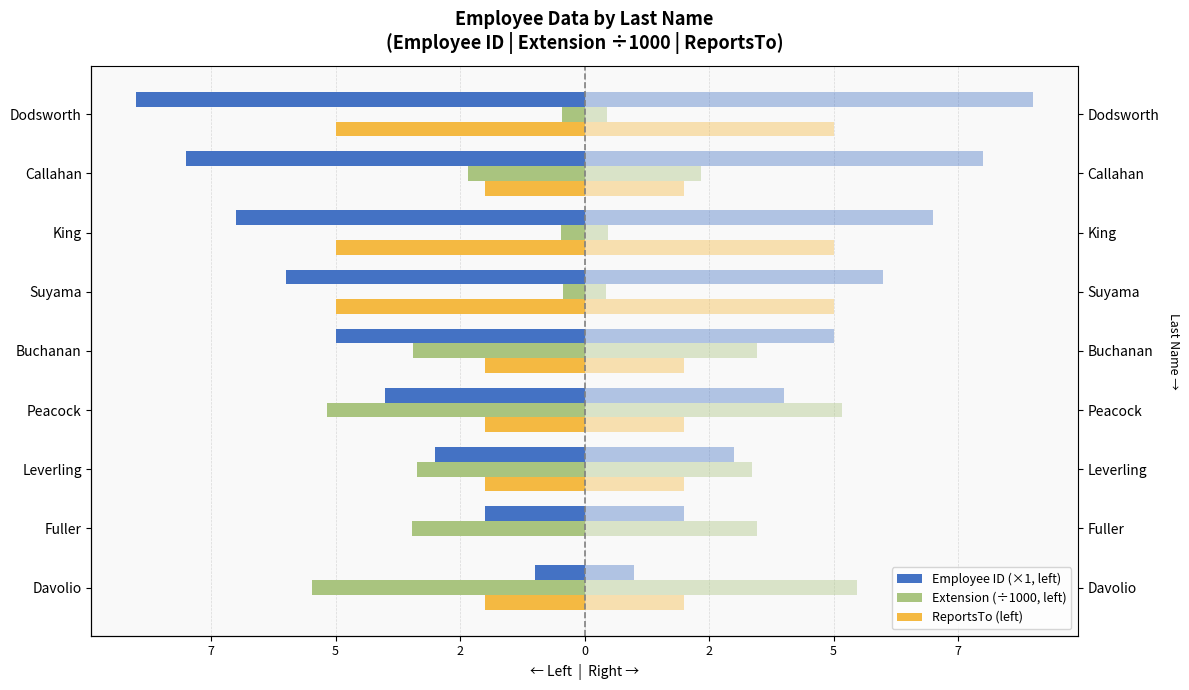

Reading right to left, list all the values displayed in this chart.

Employee ID (×1, left): -9.0	-8.0	-7.0	-6.0	-5.0	-4.0	-3.0	-2.0	-1.0
Extension (÷1000, left): -0.5	-2.3	-0.5	-0.4	-3.5	-5.2	-3.4	-3.5	-5.5
ReportsTo (left): -5.0	-2.0	-5.0	-5.0	-2.0	-2.0	-2.0	0.0	-2.0